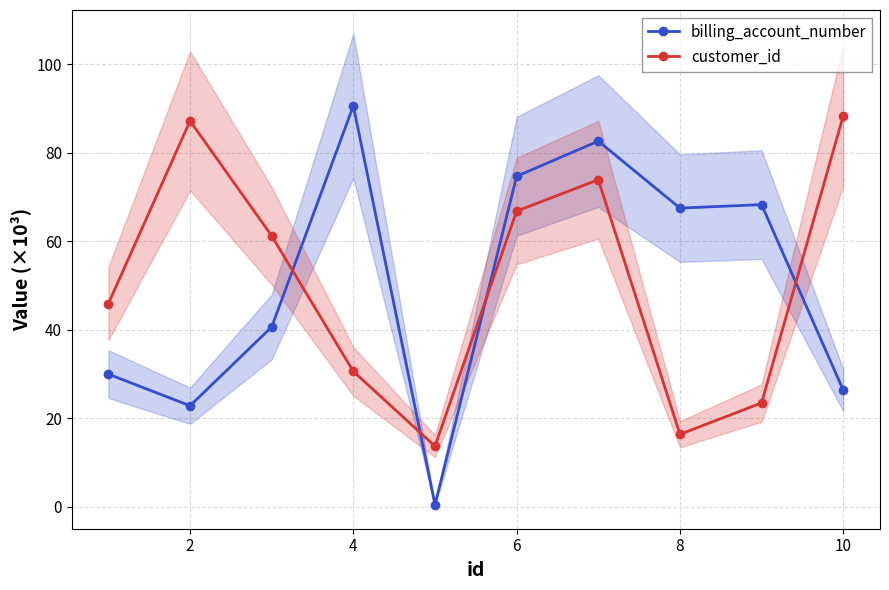

True or false: billing_account_number has a value of 22.8 at 2.

True